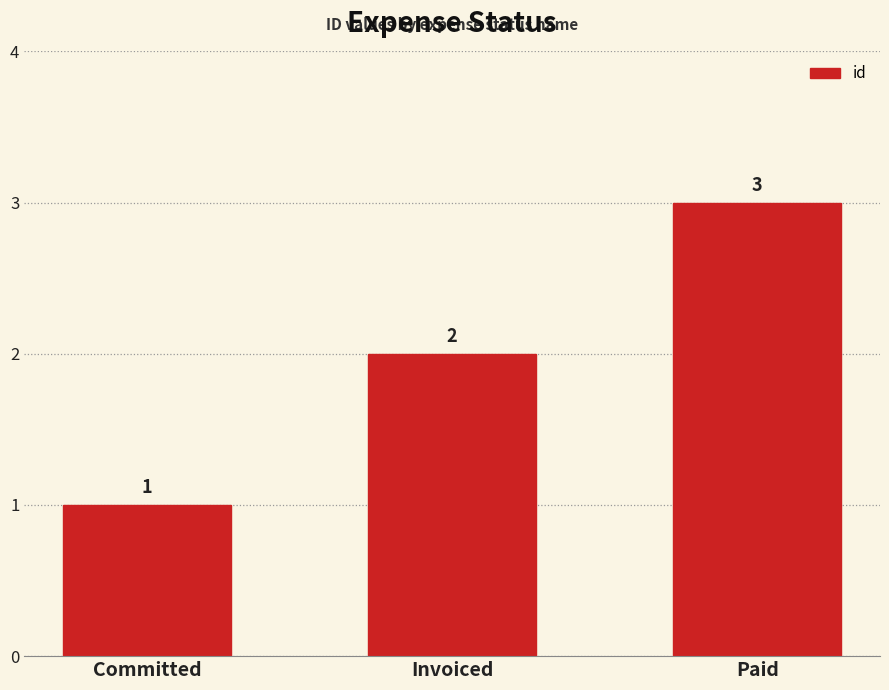

What is the difference between the maximum and minimum values?

2